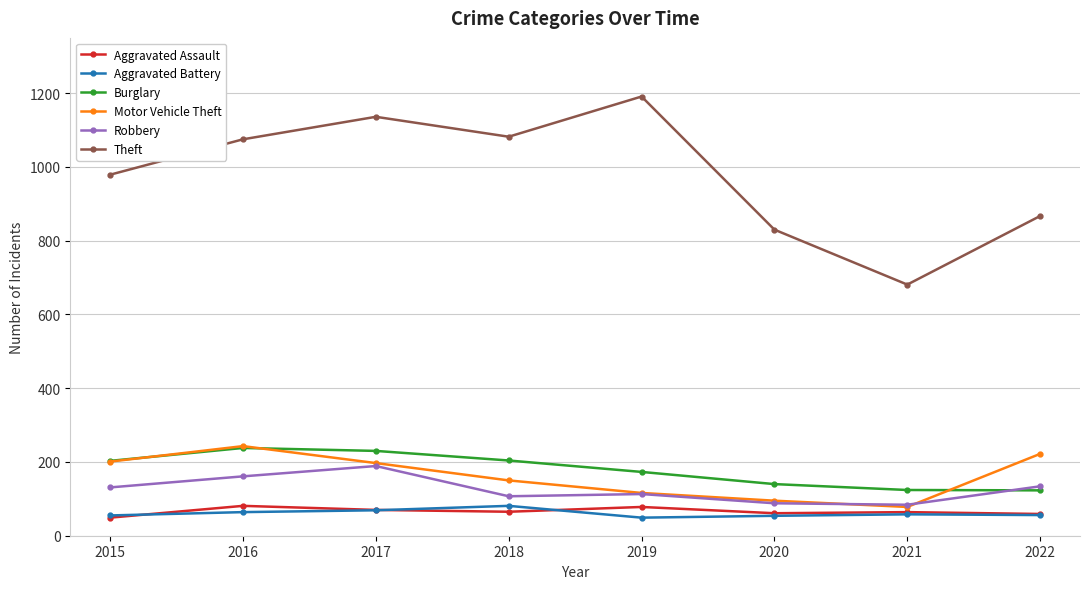

What is the smallest value displayed?

49